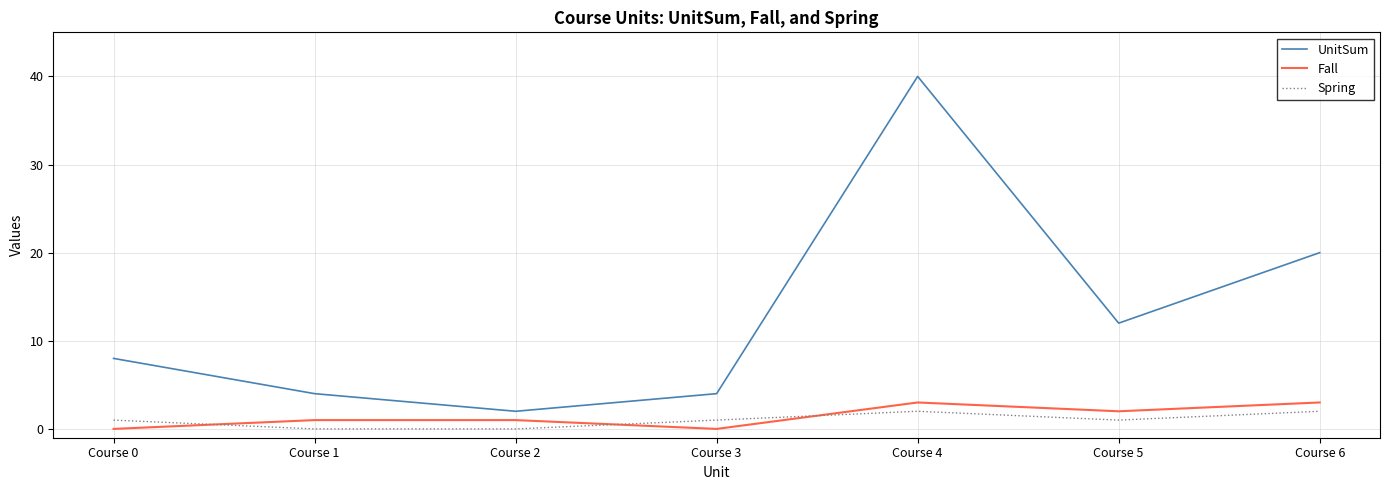

Where is UnitSum nearest to the value 21?

Course 6